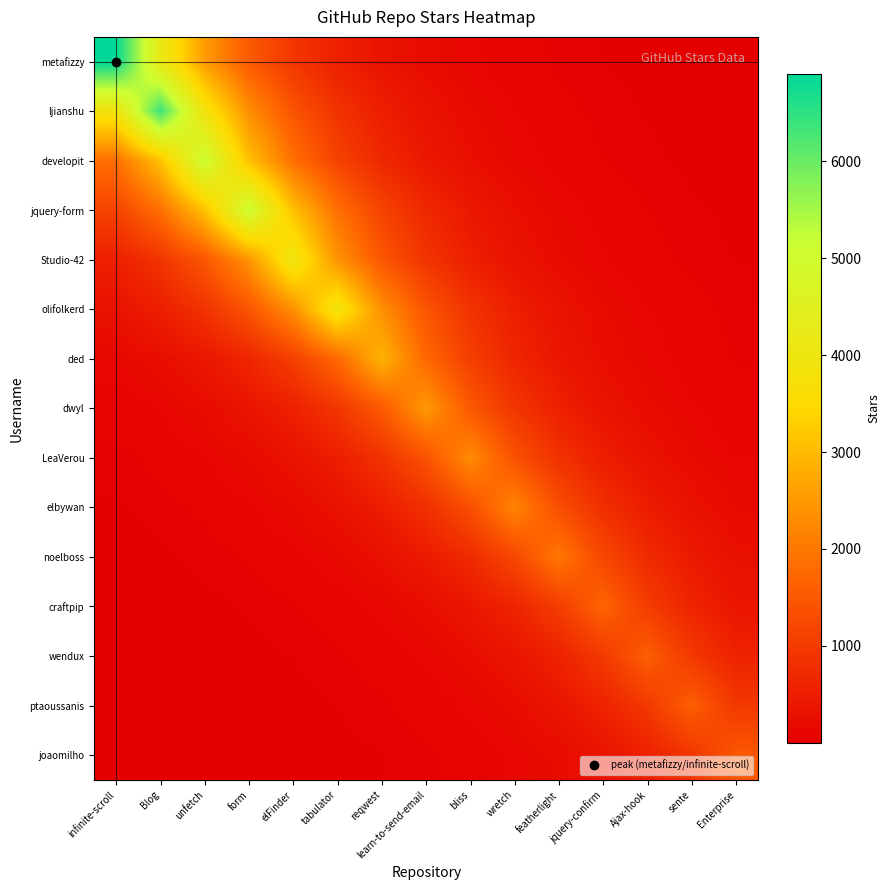

How many data points does each series have?

15